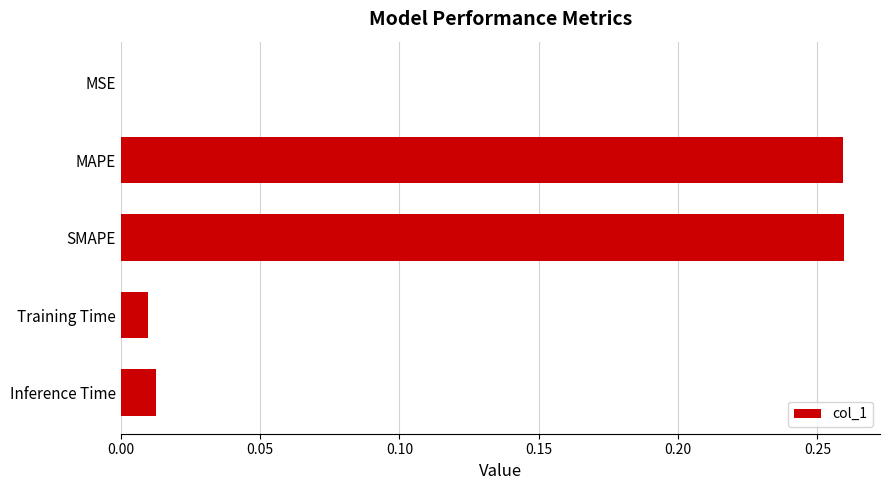

The chart shows a value of 0.0 at Inference Time. True or false?

True